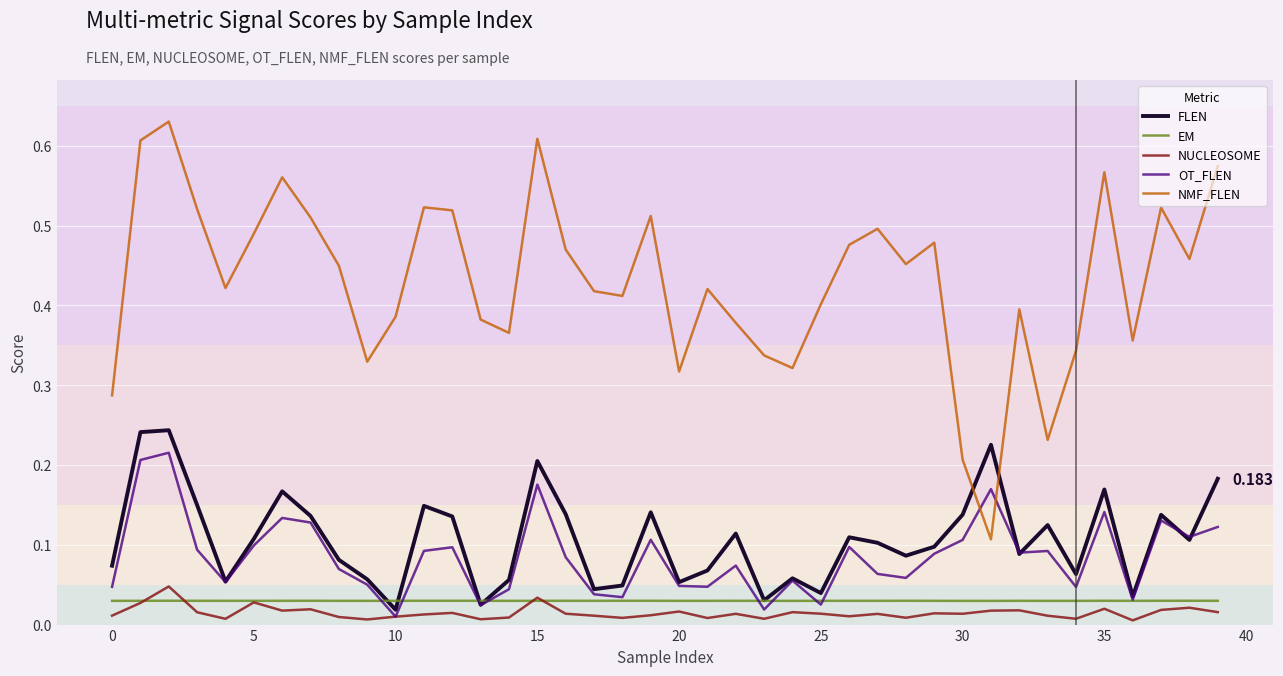

Which series has the largest range (max minus min)?

NMF_FLEN